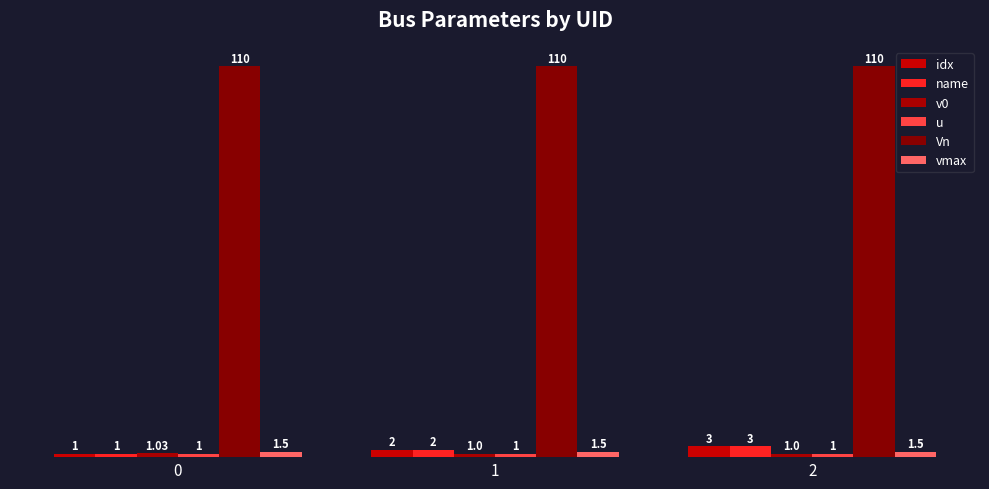

How many series are shown in this chart?

6